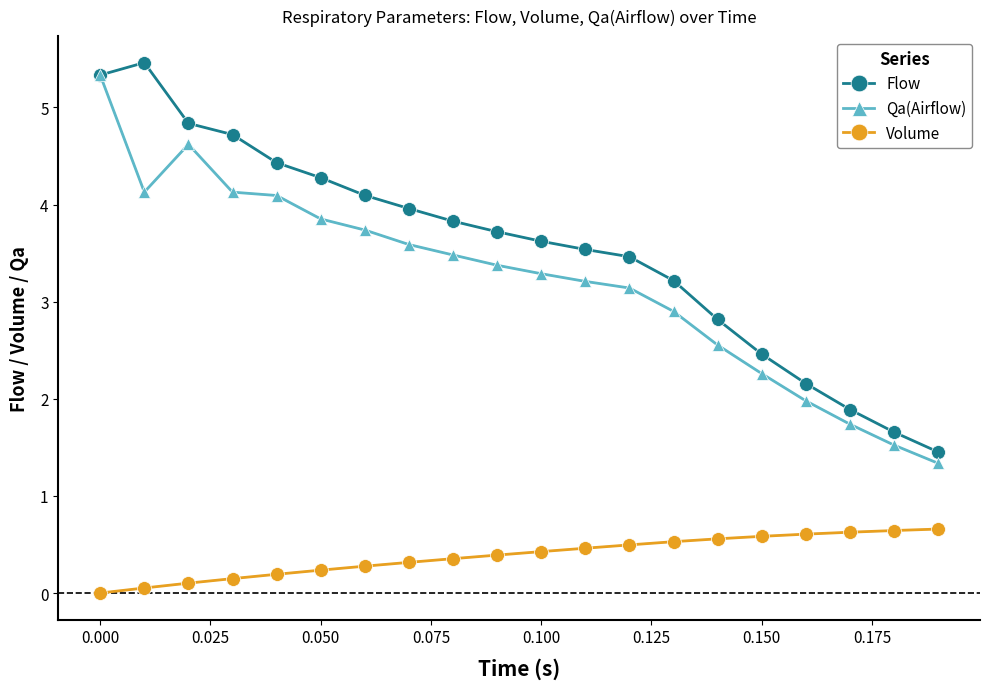

True or false: Volume and Flow intersect in this chart.

False